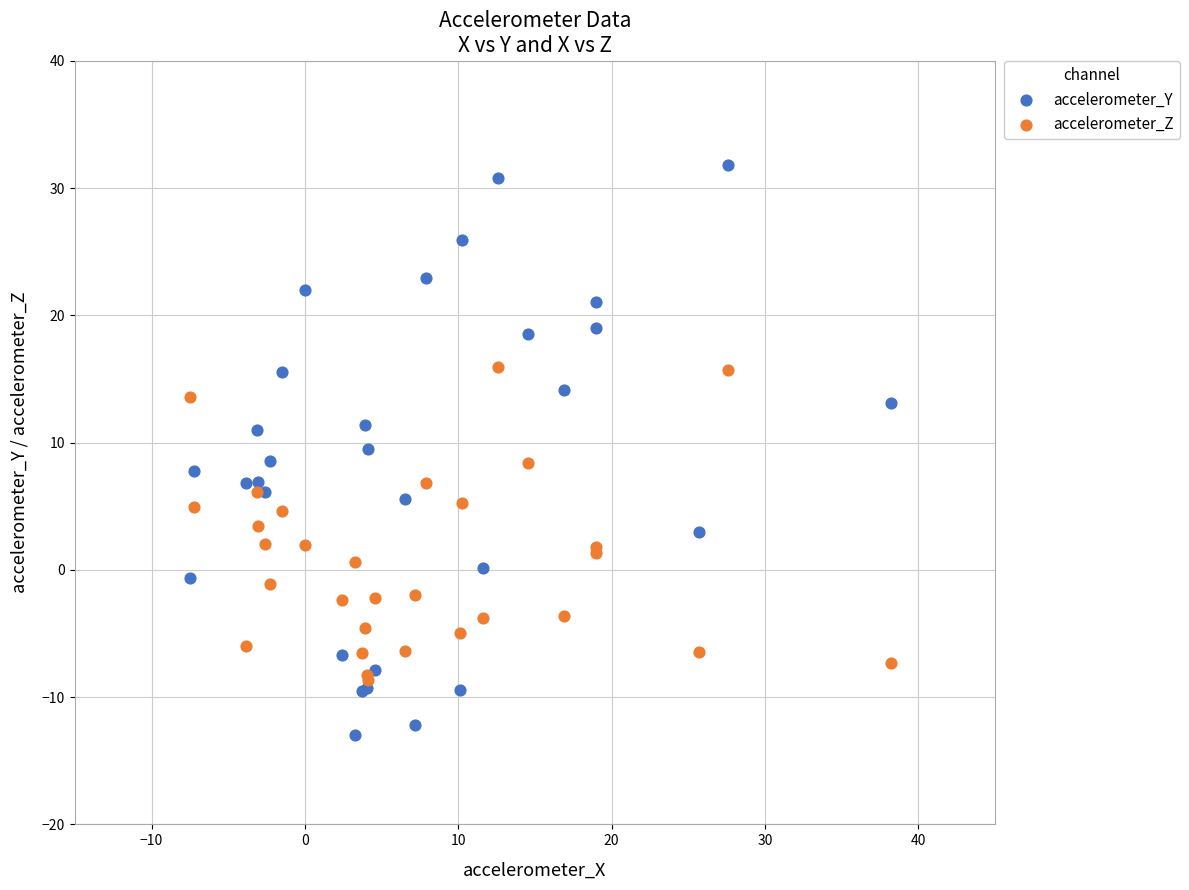

Which series contains the highest Y value?

accelerometer_Y